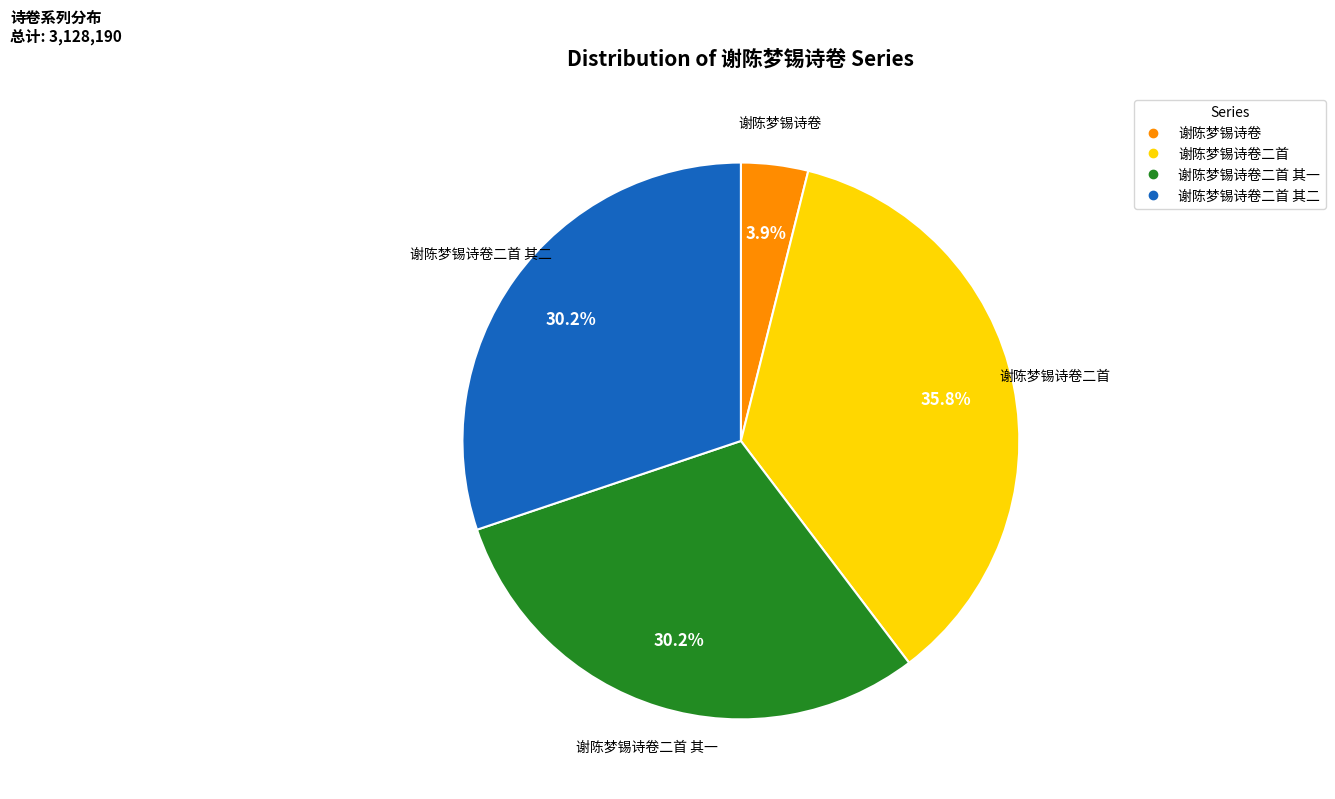

Is there a majority slice in this chart?

No